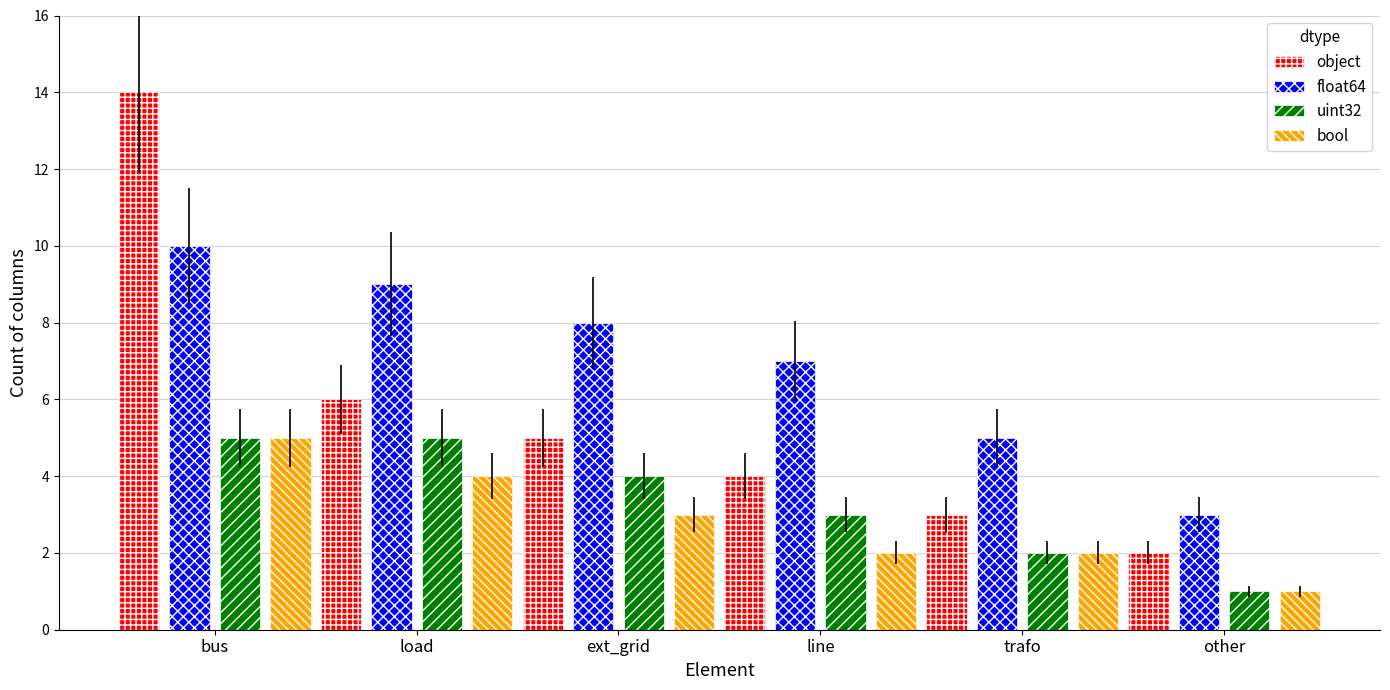

Count the number of categories in the chart.

6